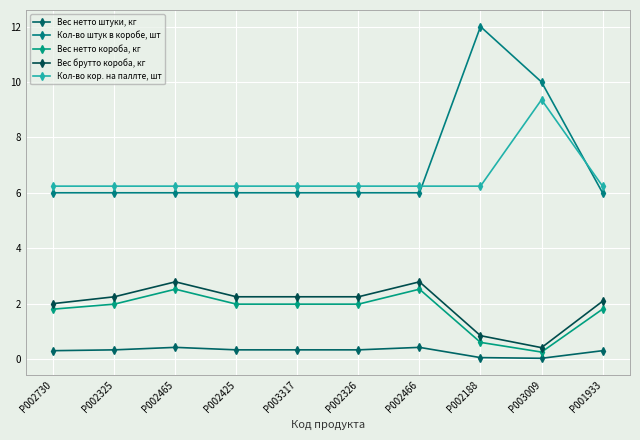

What is the value of the Вес нетто короба, кг point at the 8th from the left?

0.6